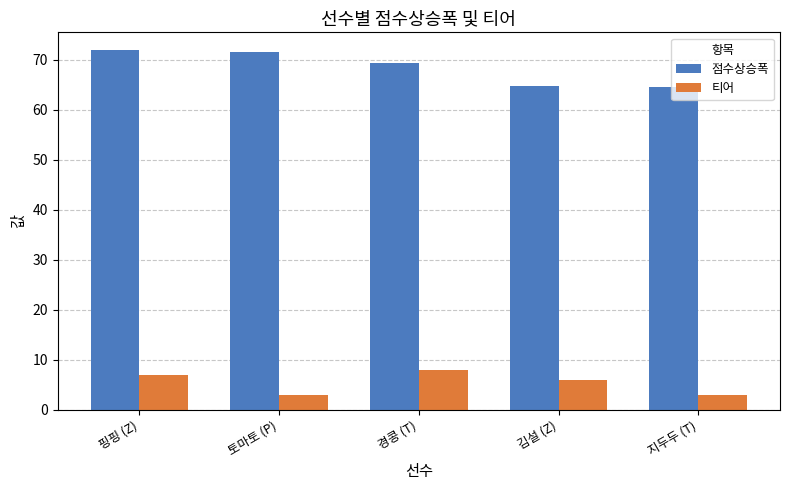

The value of 점수상승폭 at 토마토 (P) is 98.3. True or false?

False